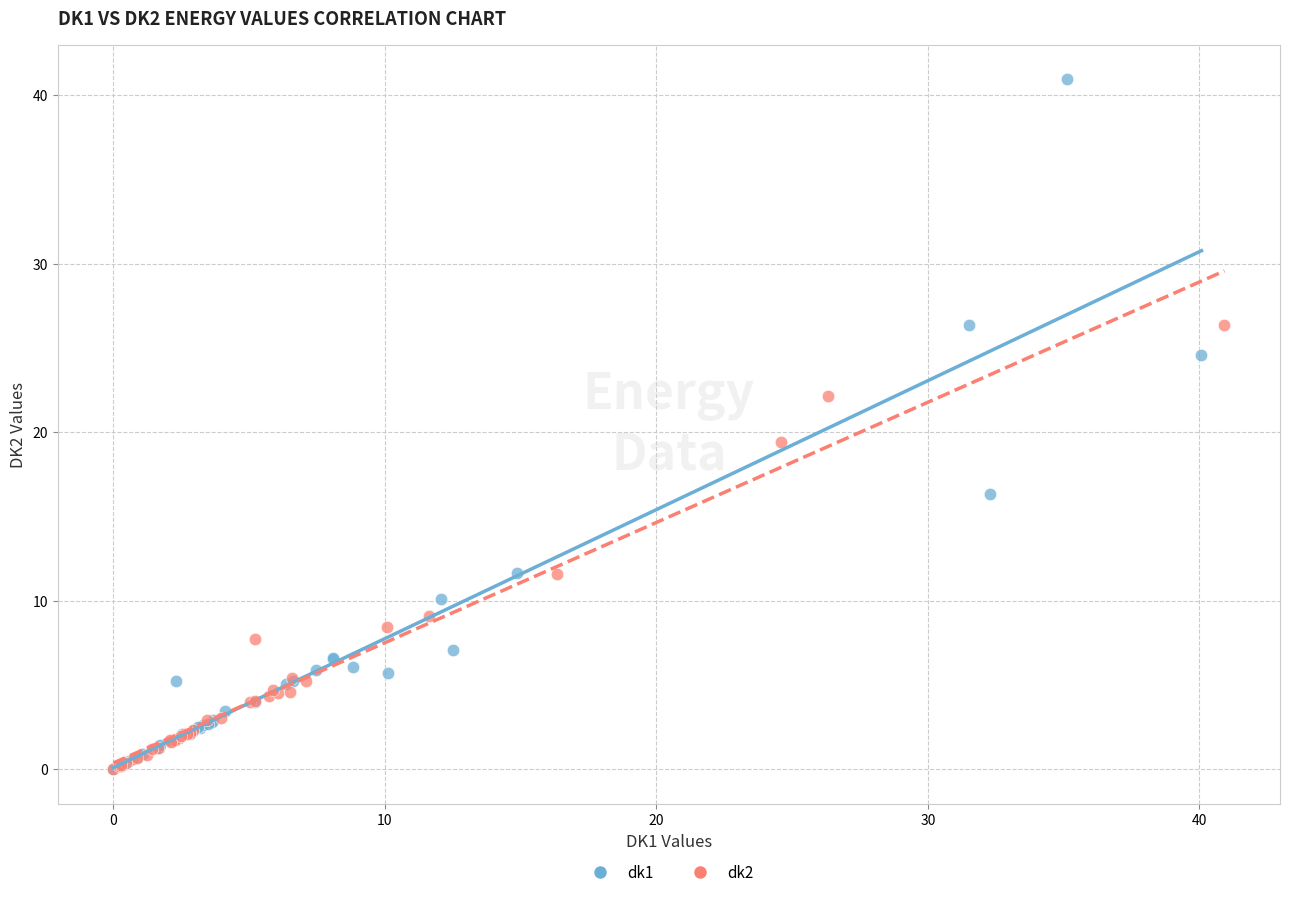

Which series has the widest spread of Y values?

dk1